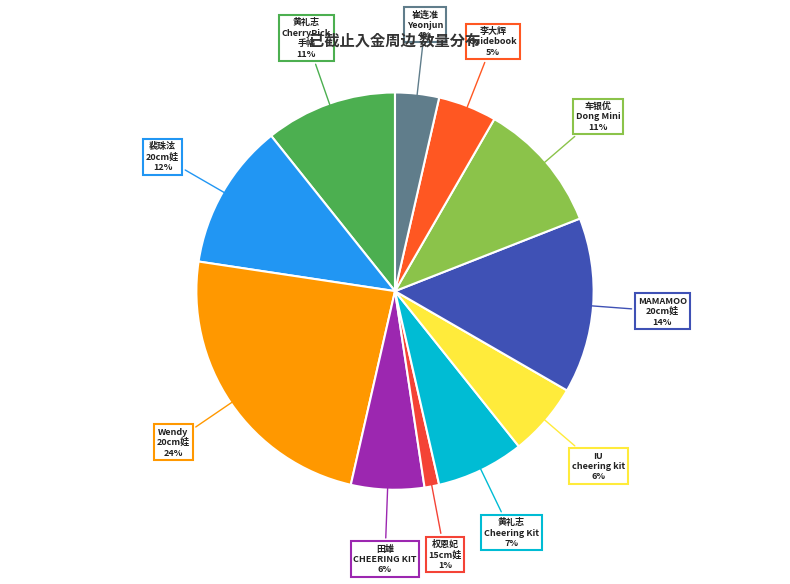

How many slices are in this pie chart?

11